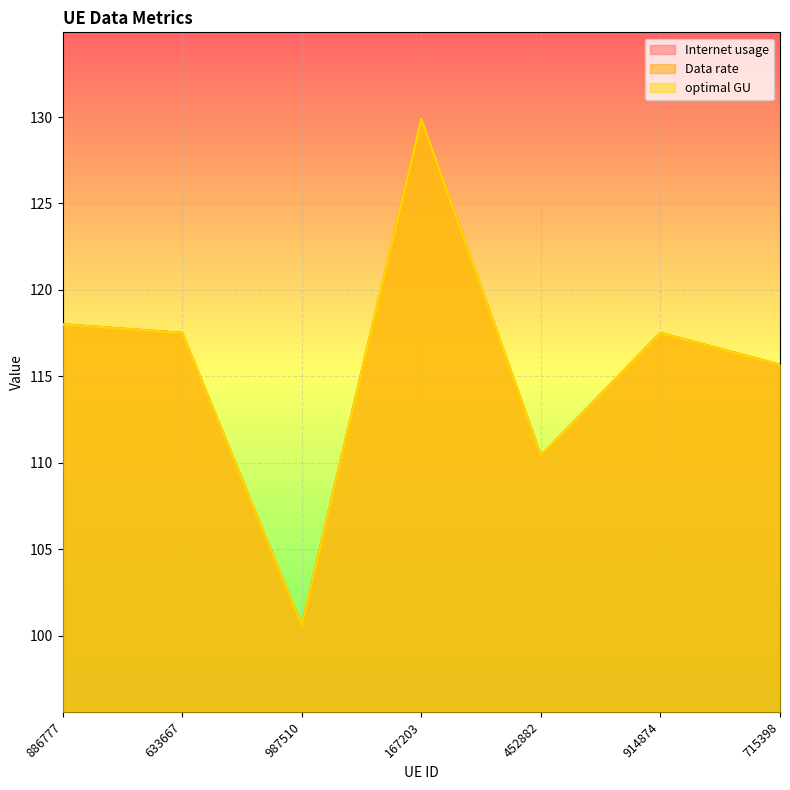

True or false: Internet usage and optimal GU intersect in this chart.

False